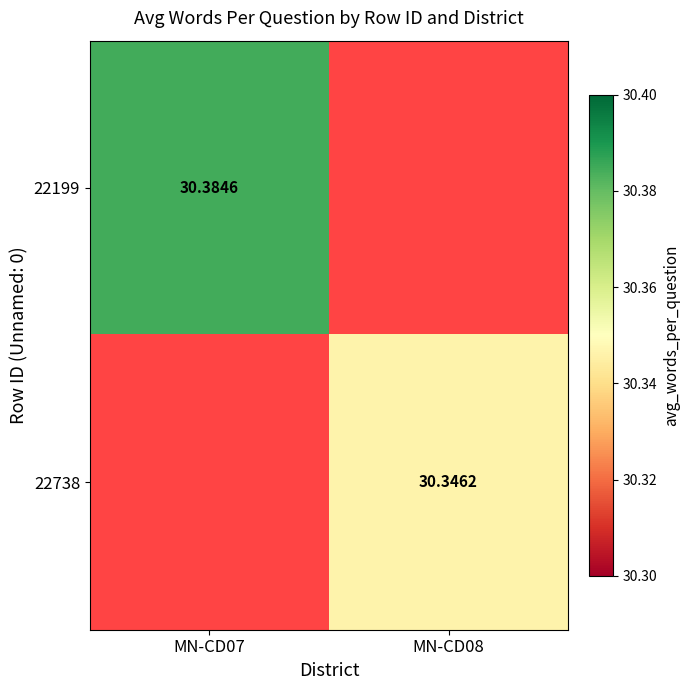

What is the smallest value displayed?

30.3